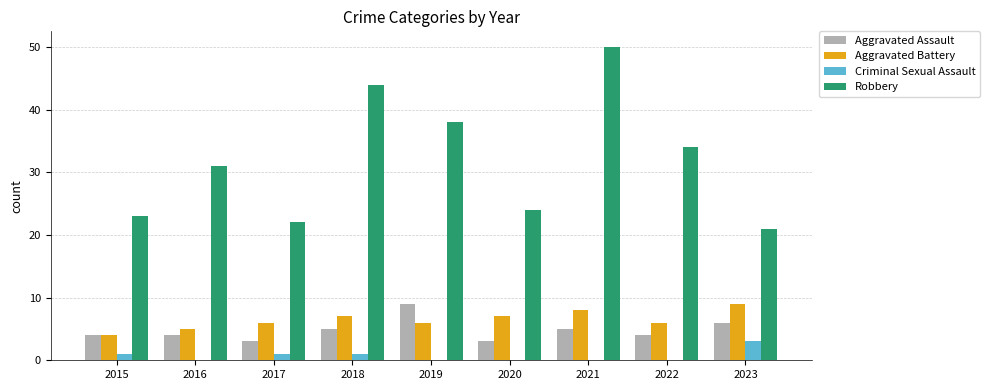

What is the sum of all Robbery values?

287